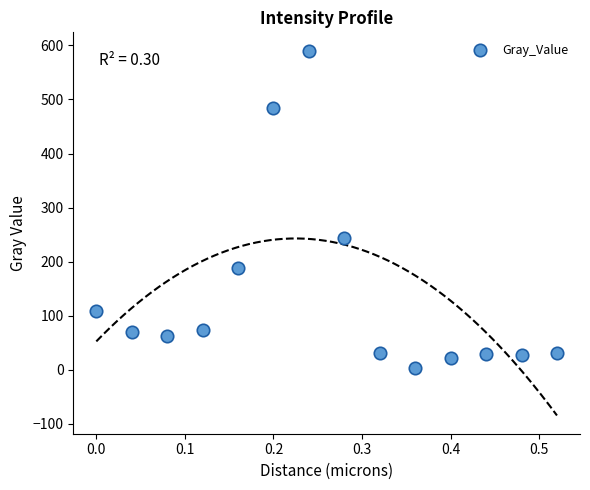

What Y value in the scatter plot is closest to 297?

243.9